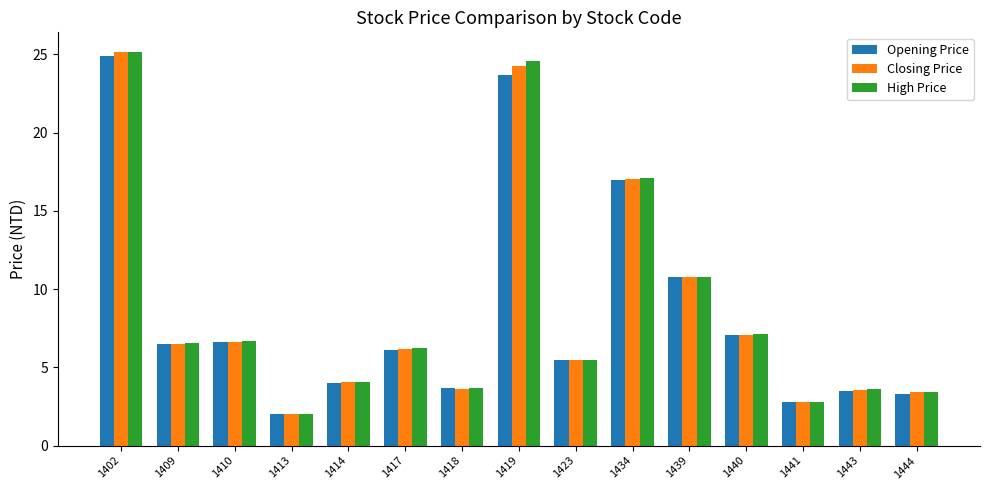

Is it true that Closing Price equals 6.2 at 1417?

True